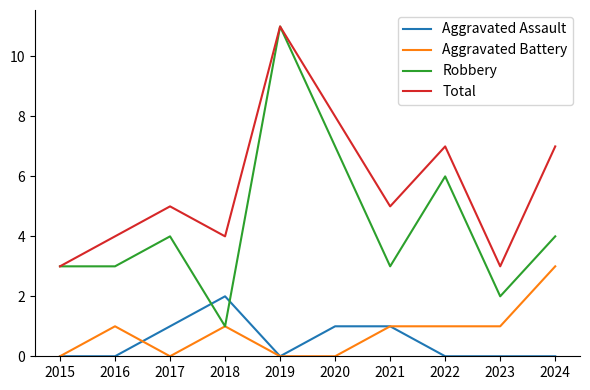

What is the difference between the highest and lowest values at 2022?

7